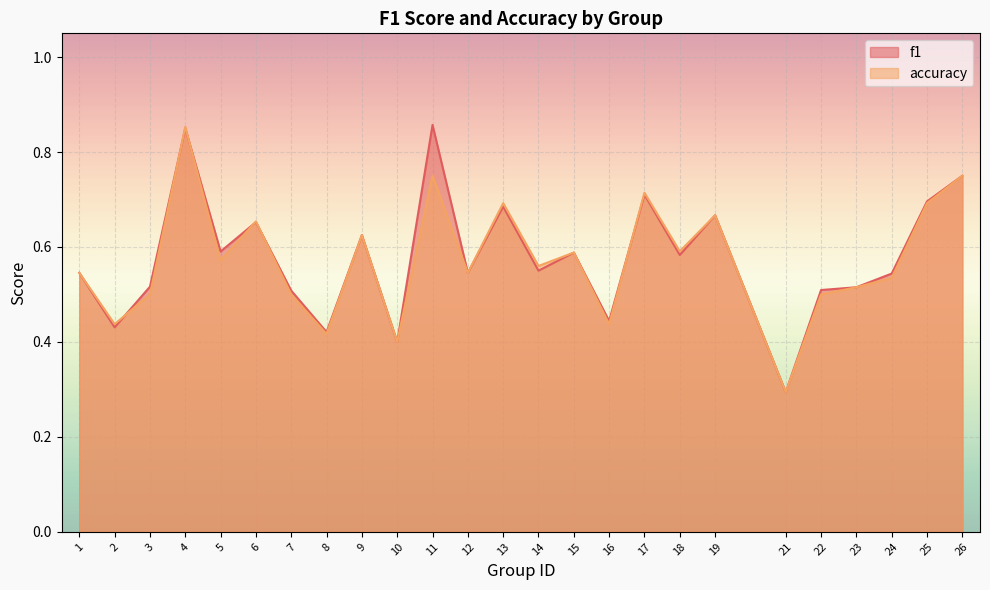

Which series has the largest total across all categories?

f1